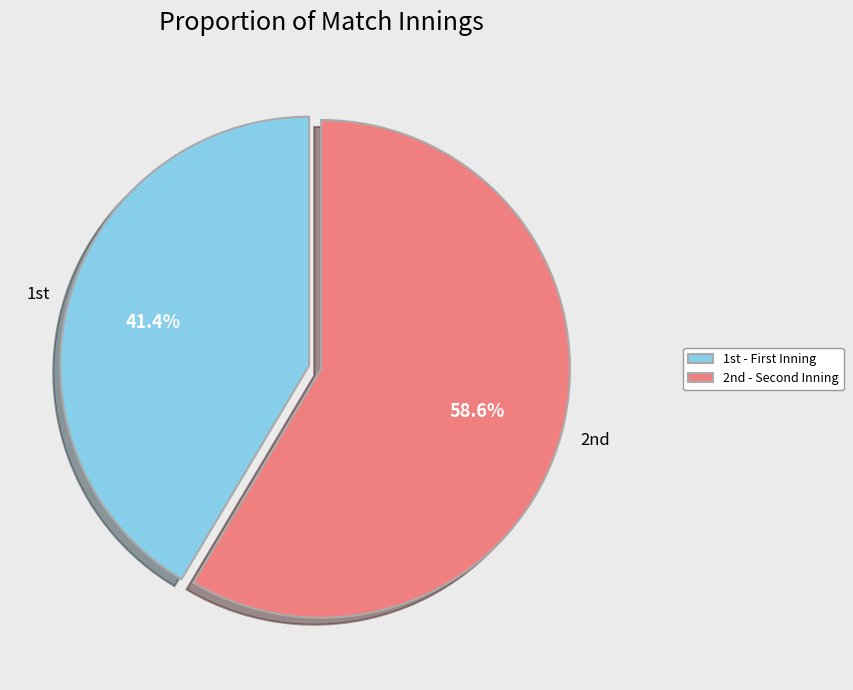

Rank the categories by value from highest to lowest.

2nd, 1st